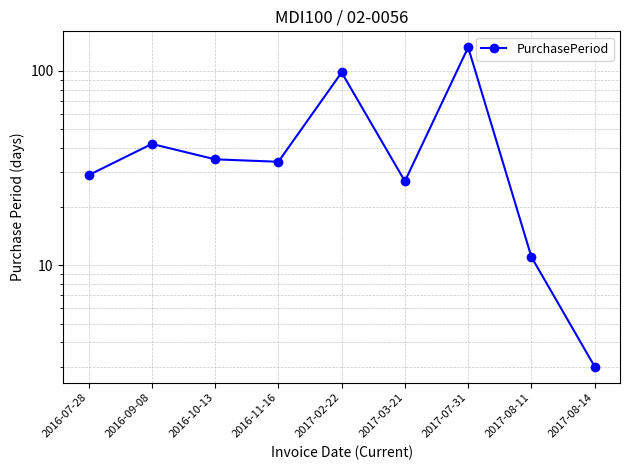

What is the approximate value at 2016-10-13, to the nearest 50?

50